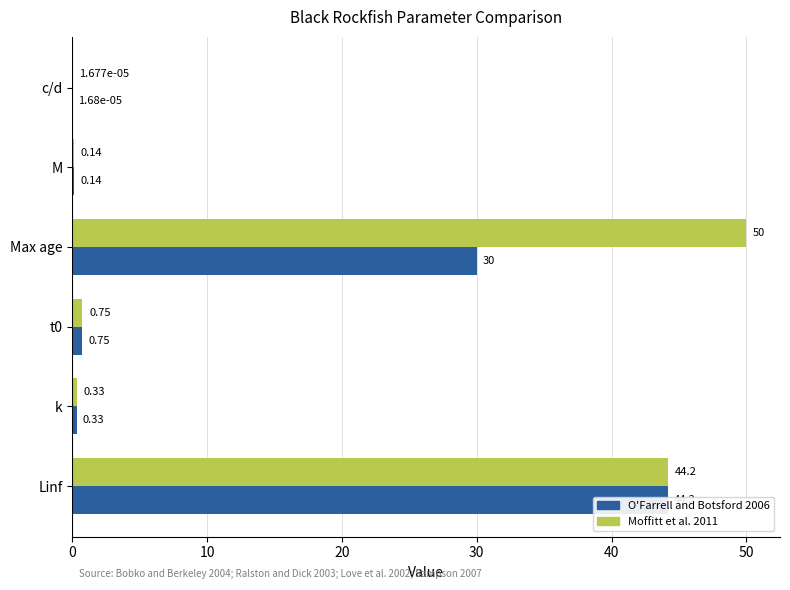

What is the maximum value for O'Farrell and Botsford 2006?

44.2